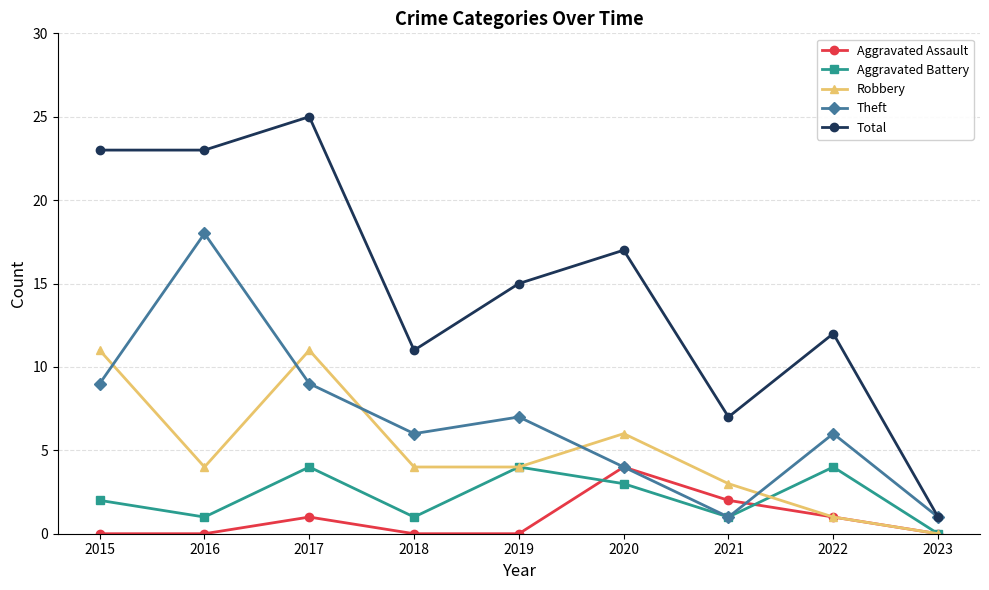

Which category has the highest value in the Theft series?

2016